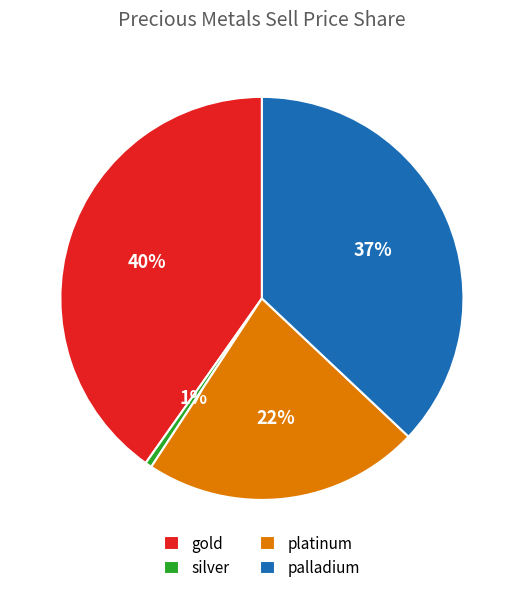

Which slice is the largest?

gold